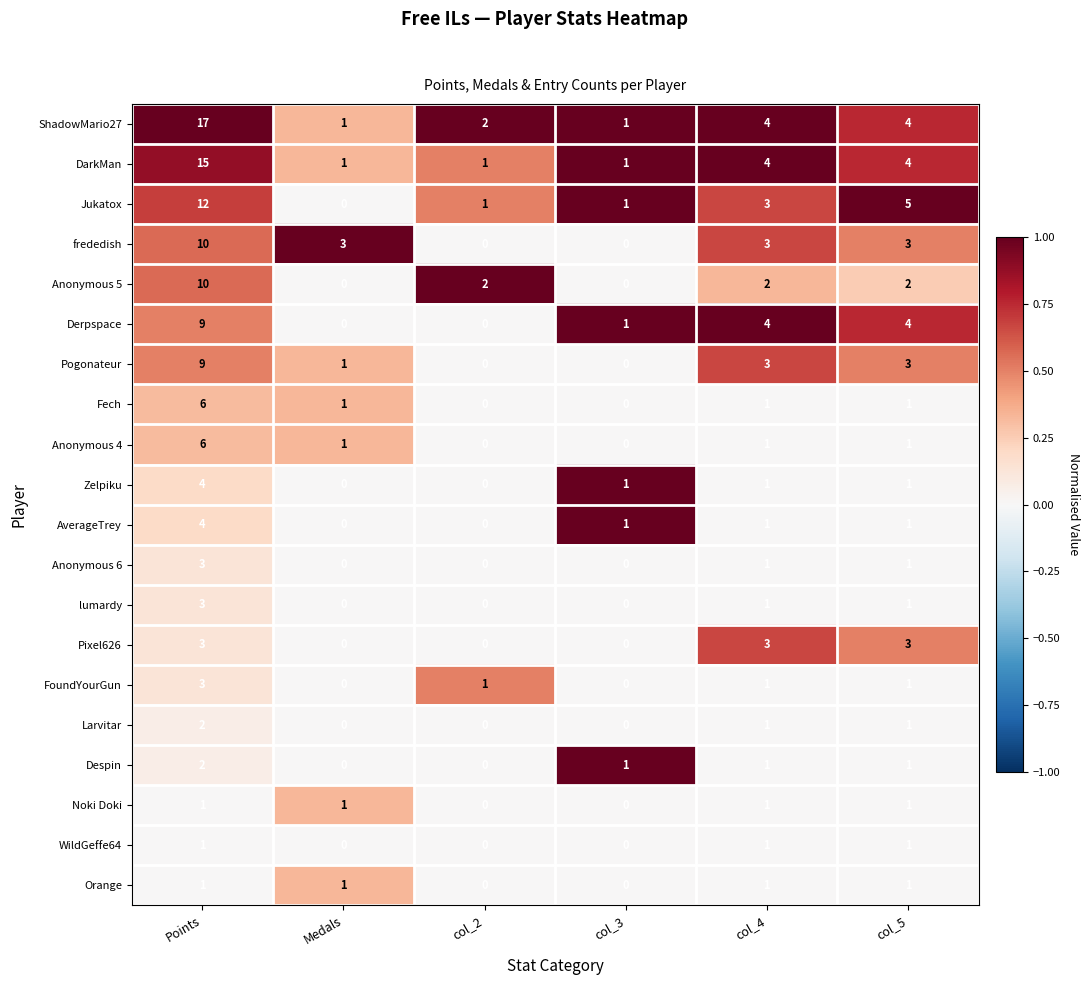

Which series has the largest total across all categories?

ShadowMario27